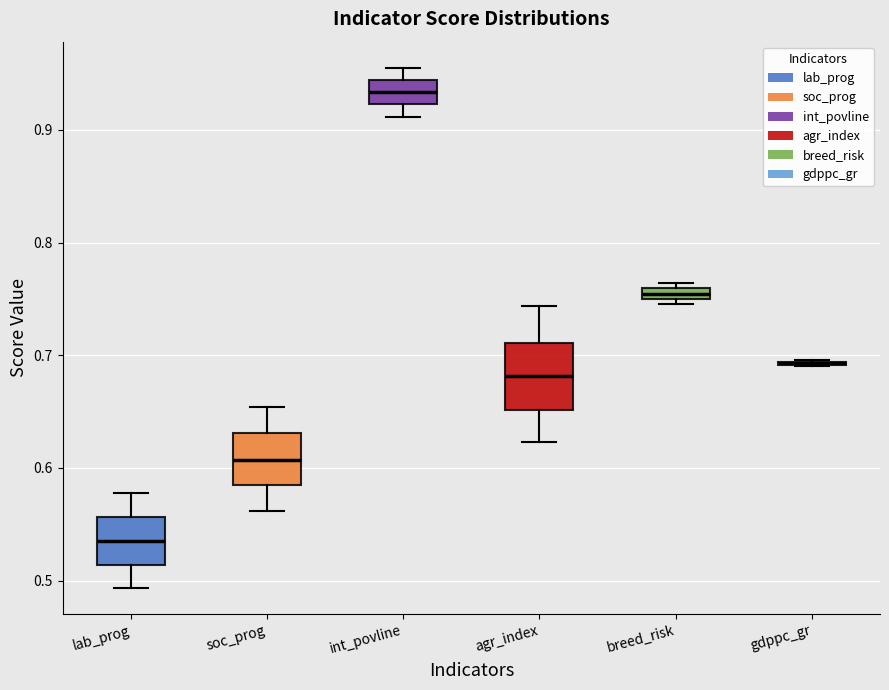

Comparing the boxes themselves (not the whiskers), which one is the tallest?

agr_index